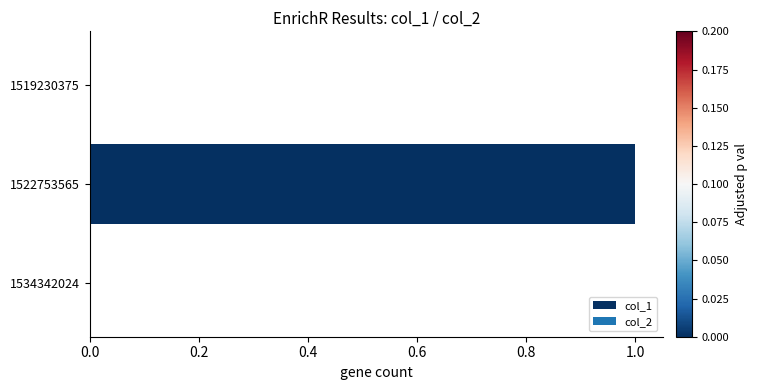

Between 1522753565 and 1534342024, which is larger?

1522753565